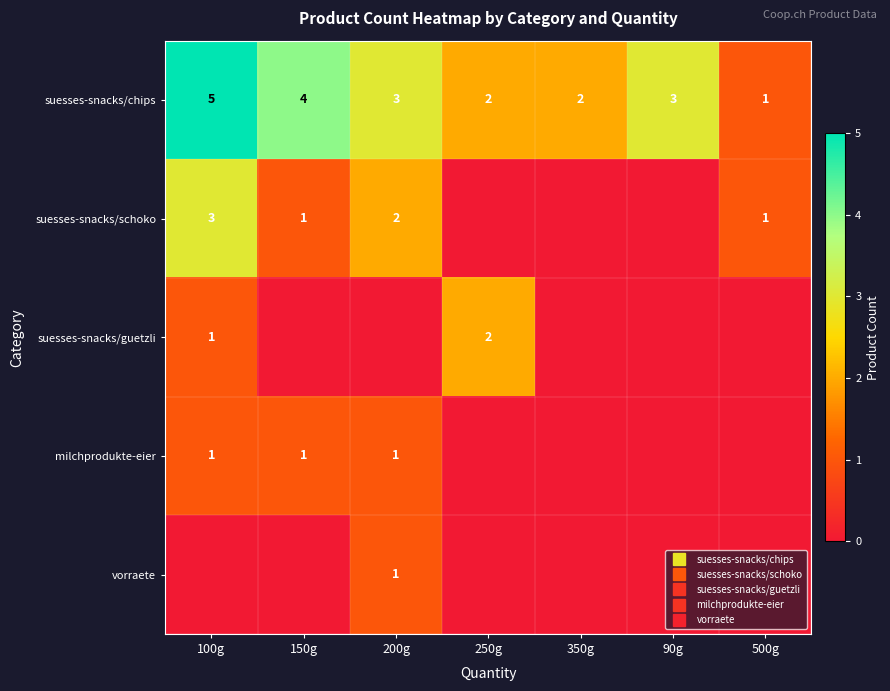

Which series has the largest total across all categories?

suesses-snacks/chips